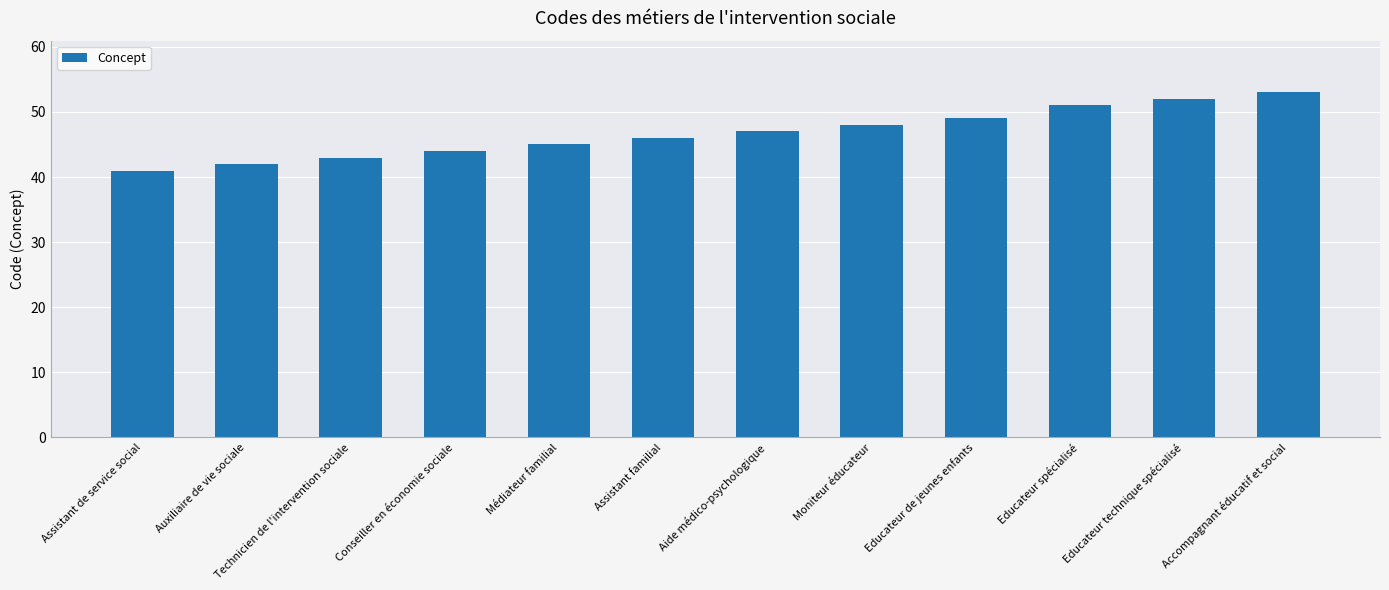

Reading left to right, what are all the values shown in this chart?

Assistant de service social=41	Auxiliaire de vie sociale=42	Technicien de l'intervention sociale=43	Conseiller en économie sociale=44	Médiateur familial=45	Assistant familial=46	Aide médico-psychologique=47	Moniteur éducateur=48	Educateur de jeunes enfants=49	Educateur spécialisé=51	Educateur technique spécialisé=52	Accompagnant éducatif et social=53